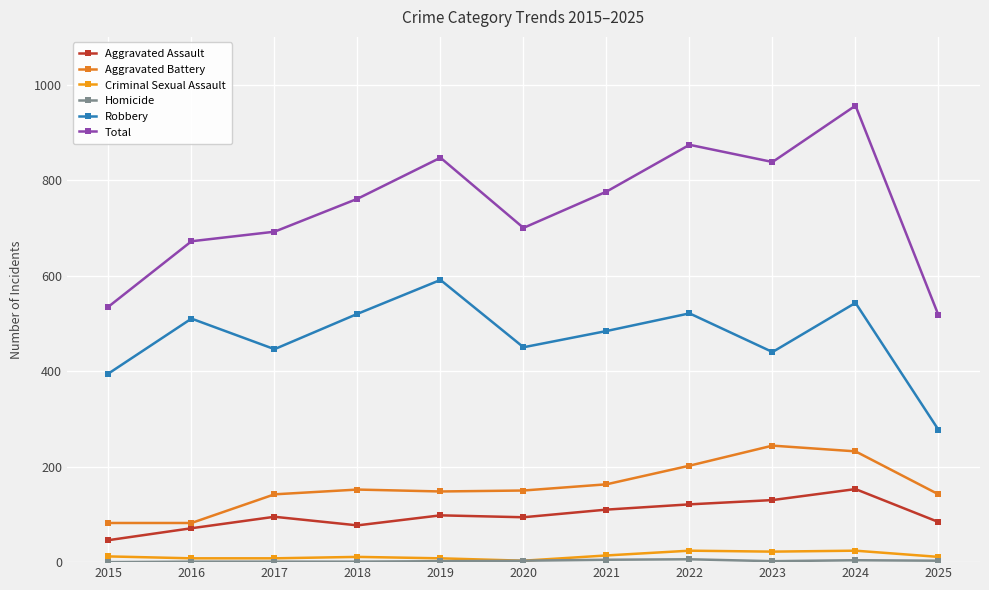

What is the minimum value for Robbery?

277